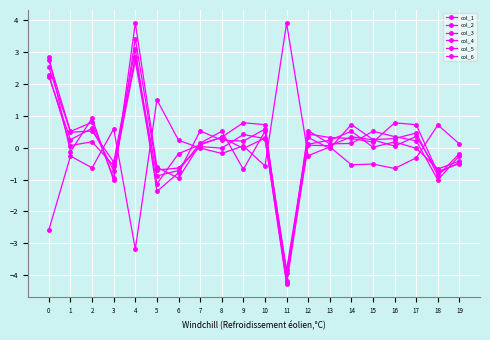

At 3, list the series in order from largest to smallest.

col_3, col_4, col_5, col_6, col_2, col_1